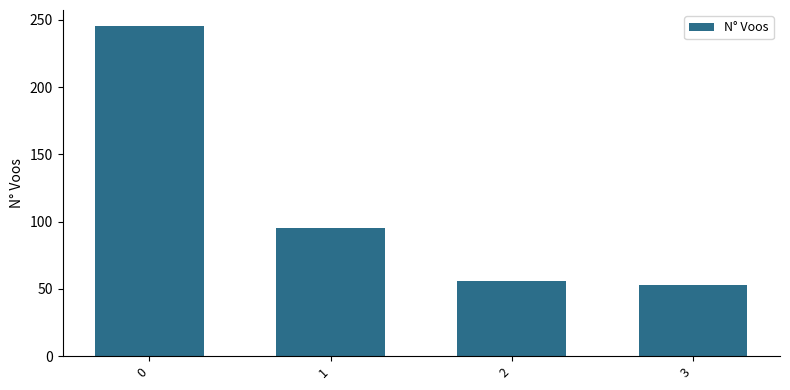

What is the change in value from 0 to 2?

-189